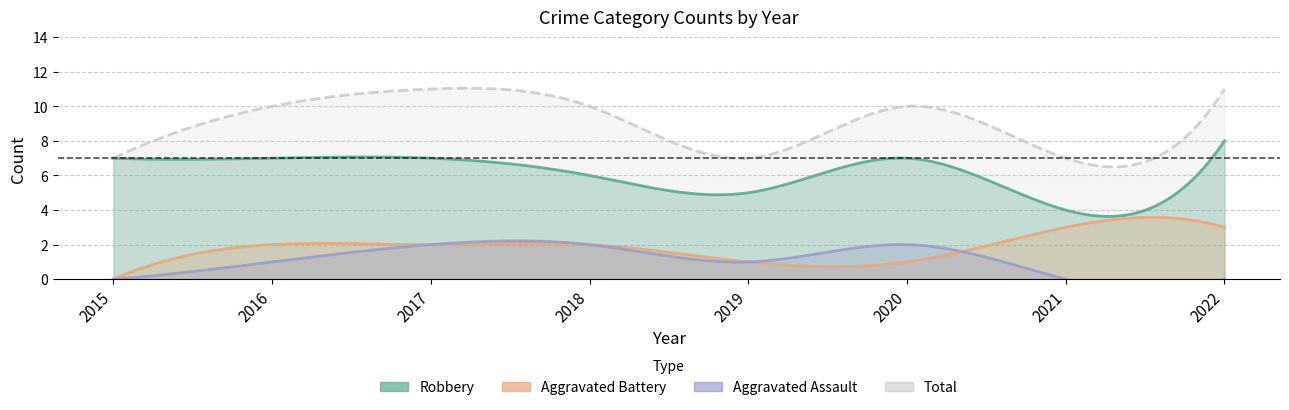

Reading right to left, what are all the values shown in this chart?

Aggravated Assault: 2022=0	2021=0	2020=2	2019=1	2018=2	2017=2	2016=1	2015=0
Aggravated Battery: 2022=3	2021=3	2020=1	2019=1	2018=2	2017=2	2016=2	2015=0
Robbery: 2022=8	2021=4	2020=7	2019=5	2018=6	2017=7	2016=7	2015=7
Total: 2022=11	2021=7	2020=10	2019=7	2018=10	2017=11	2016=10	2015=7